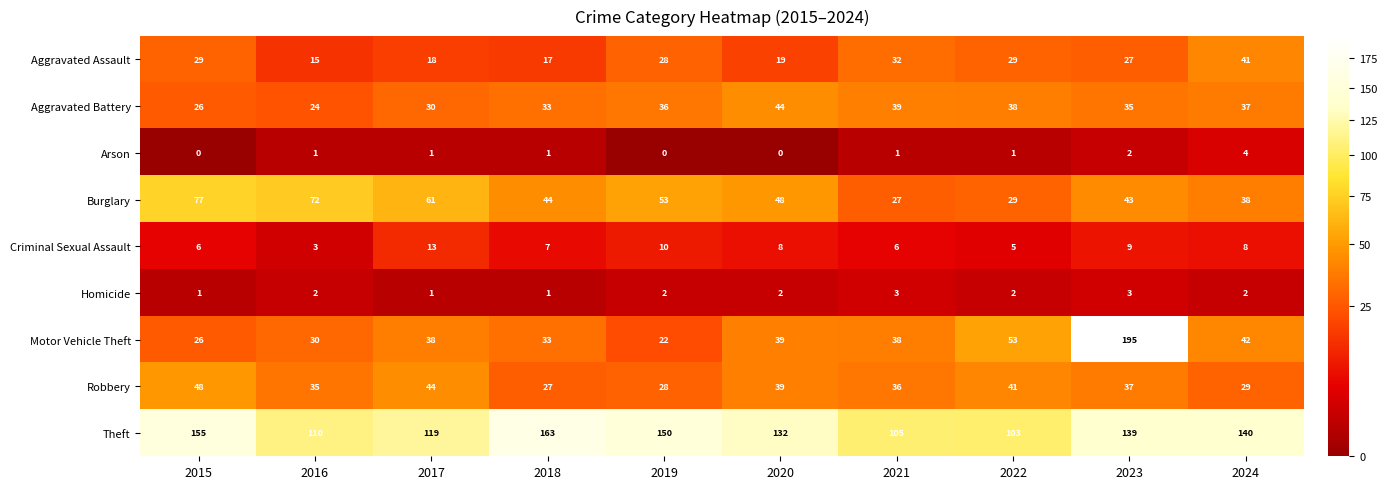

True or false: Arson has a value of 2 at 2018.

False